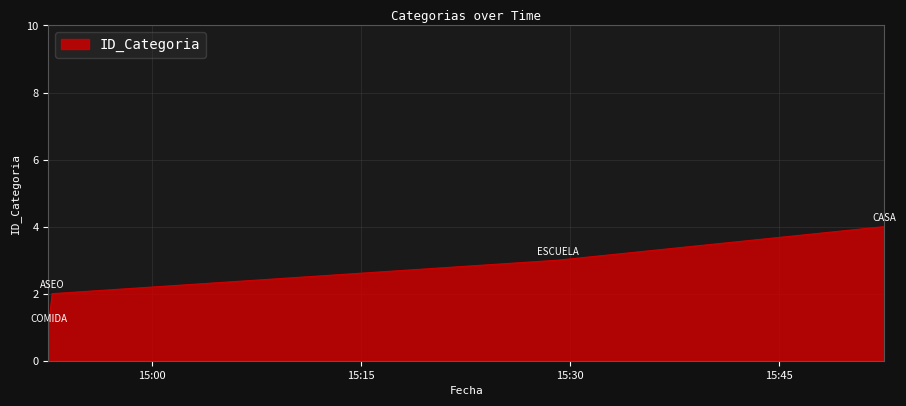

Reading right to left, what are all the values shown in this chart?

4	3	2	1